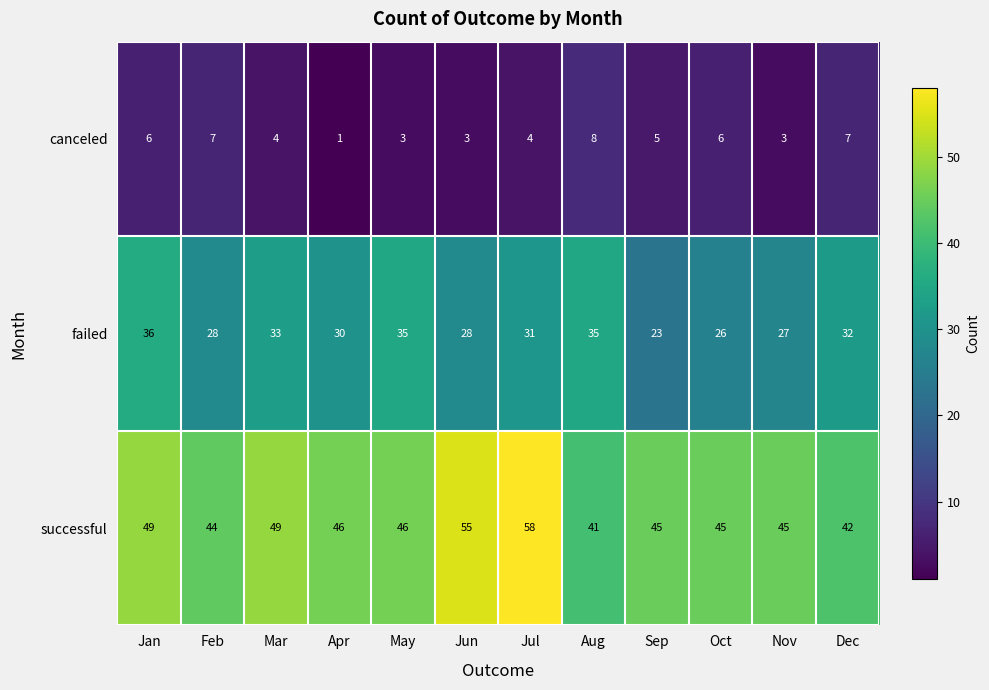

Rank the series by their maximum value, from highest to lowest.

successful, failed, canceled